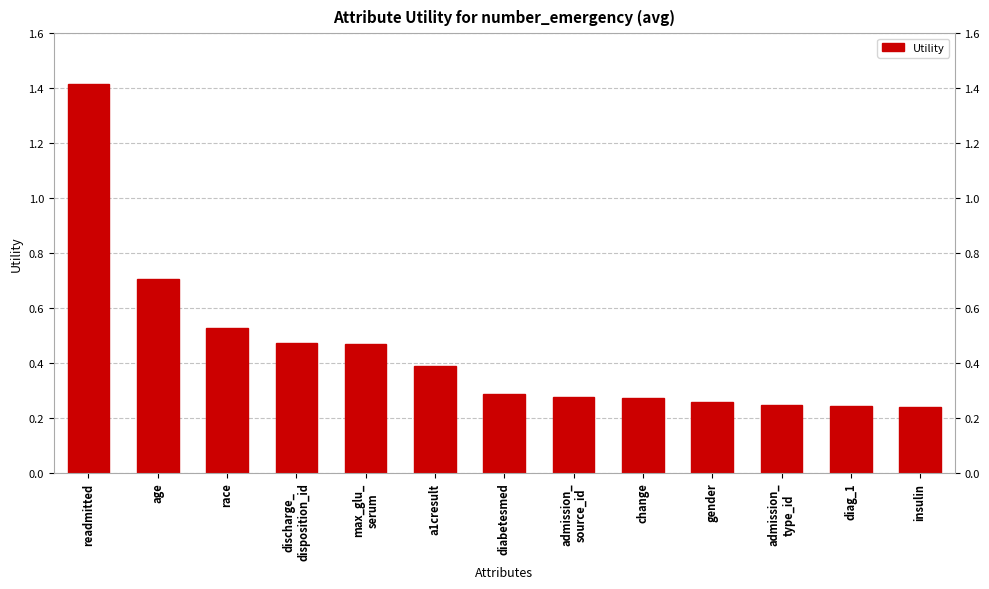

What is the label of the 2nd bar from the left?

age